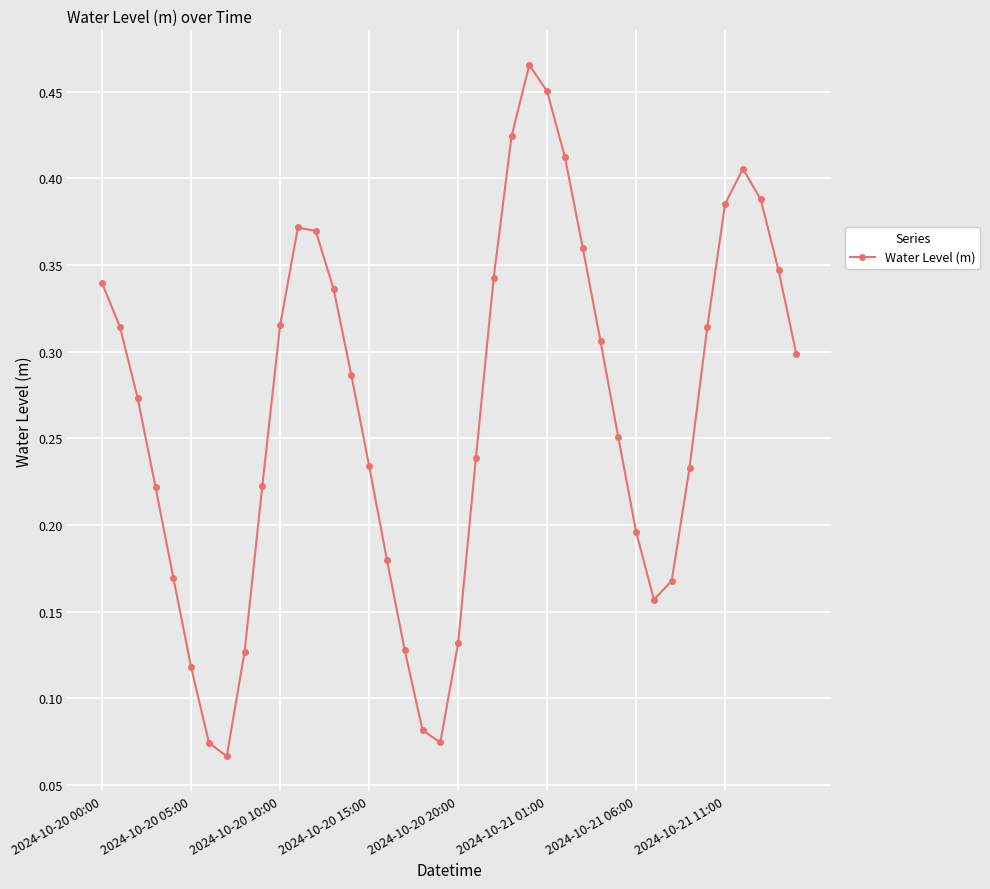

How many lines are shown in the chart?

1